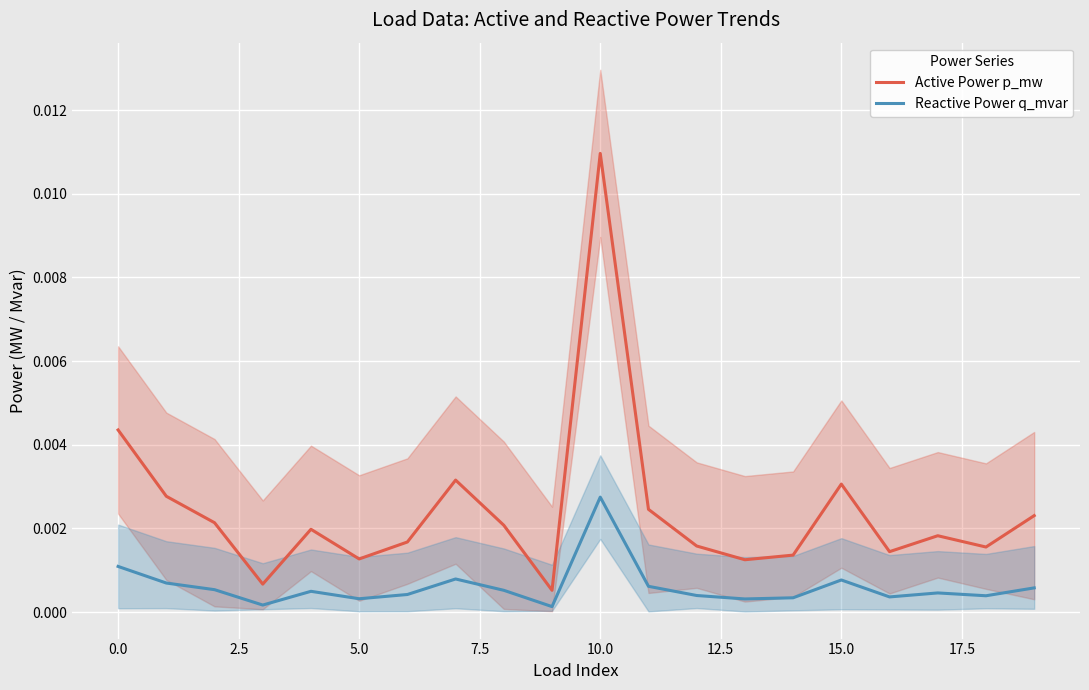

Does the chart display data point markers on the line(s)?

No